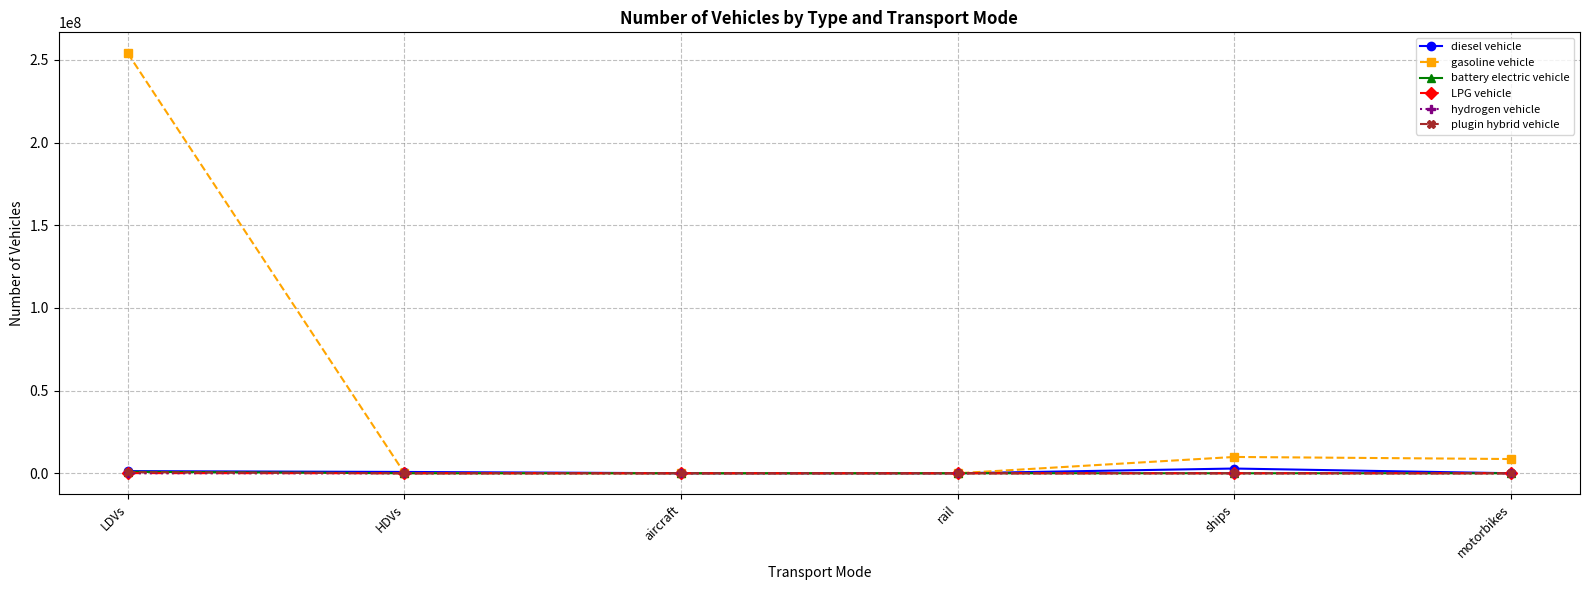

Which series has the largest range (max minus min)?

gasoline vehicle